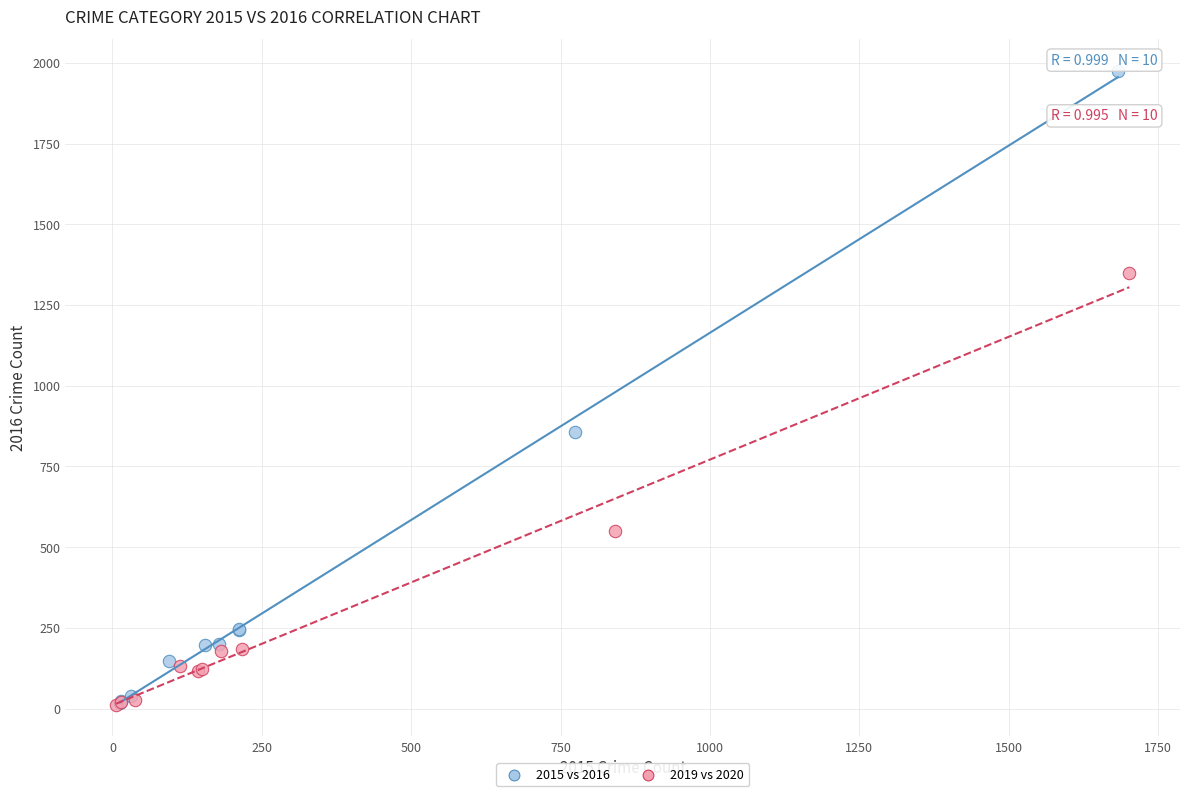

Which series contains the highest Y value?

2015 vs 2016